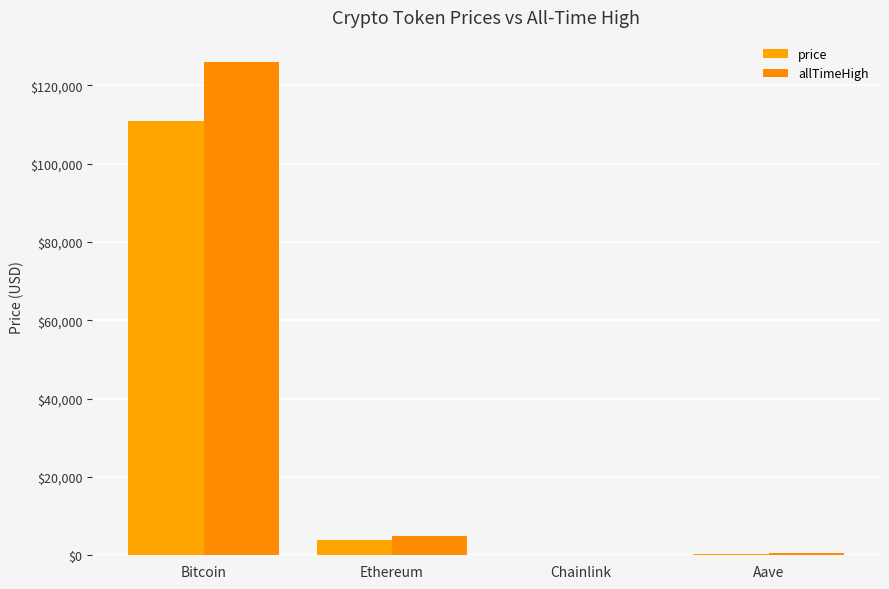

Where is allTimeHigh nearest to the value 63066?

Ethereum